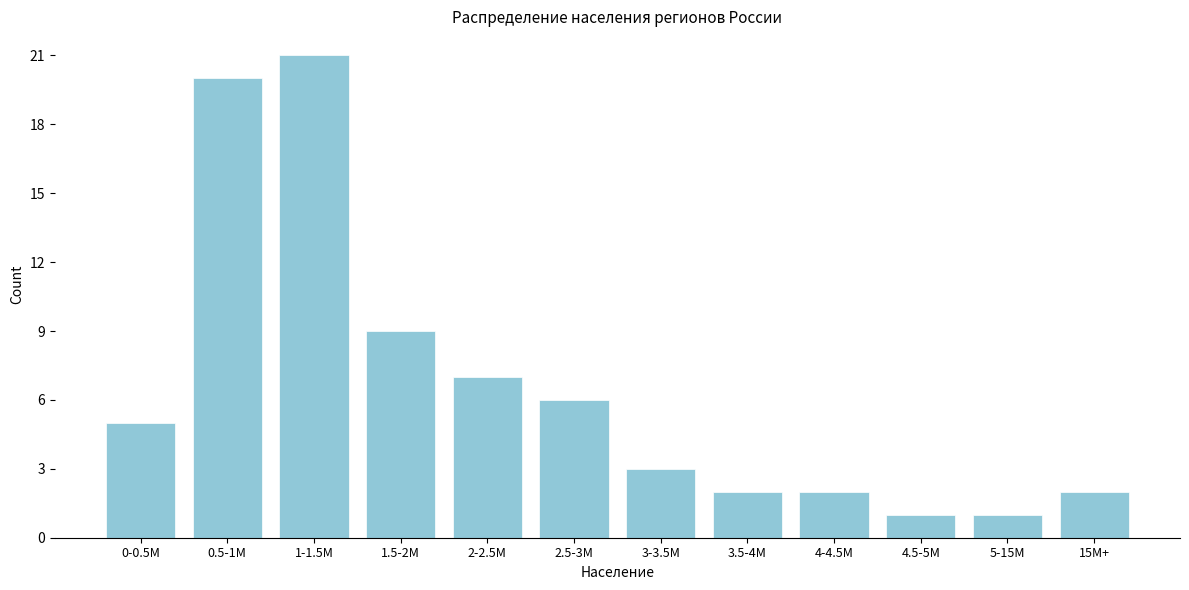

Reading left to right, extract all data points from this chart.

0-0.5M=5	0.5-1M=20	1-1.5M=21	1.5-2M=9	2-2.5M=7	2.5-3M=6	3-3.5M=3	3.5-4M=2	4-4.5M=2	4.5-5M=1	5-15M=1	15M+=2